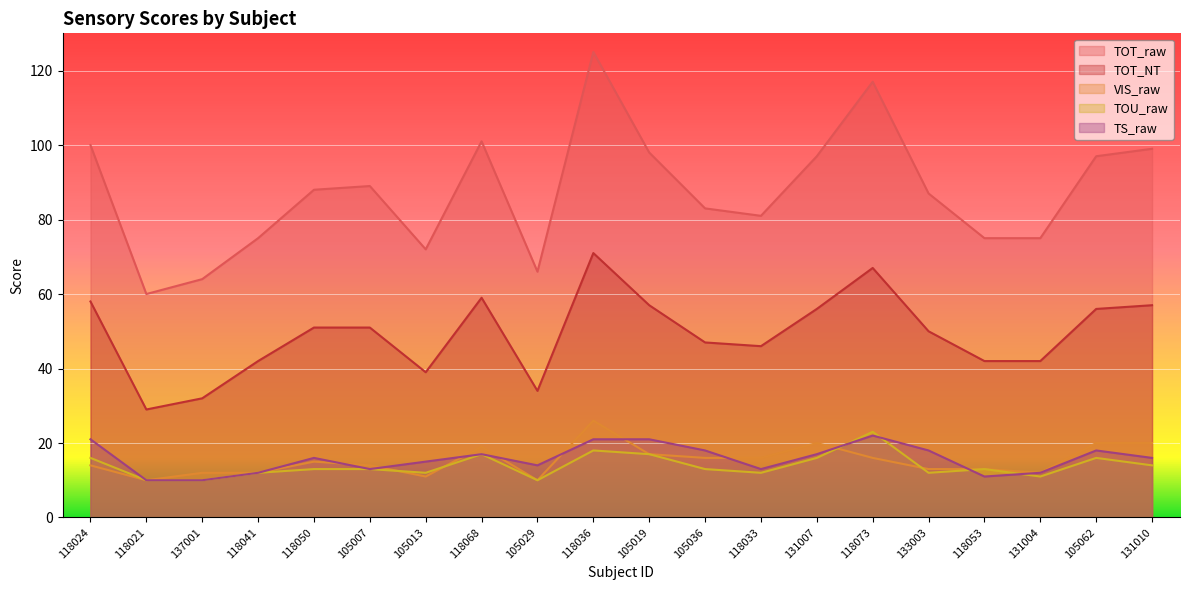

What is the lowest value of the TS_raw series?

10